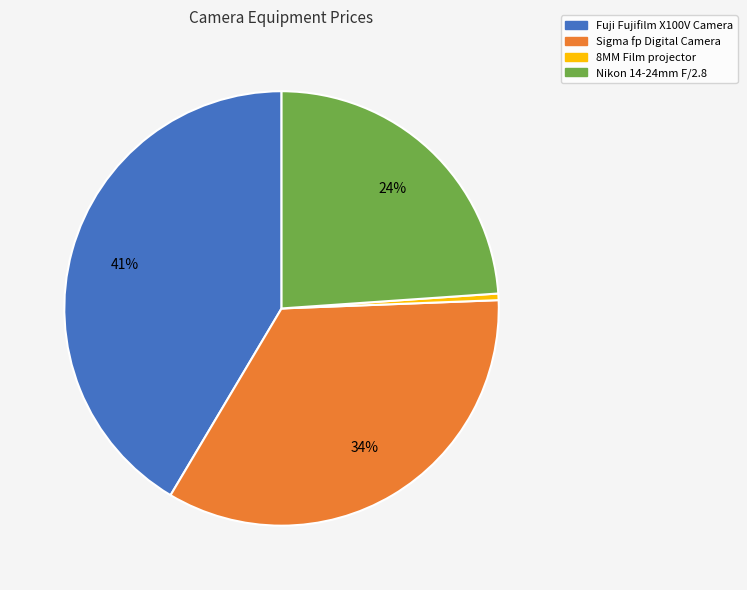

To the nearest percent, what is the difference between the largest and smallest slice percentages?

41%